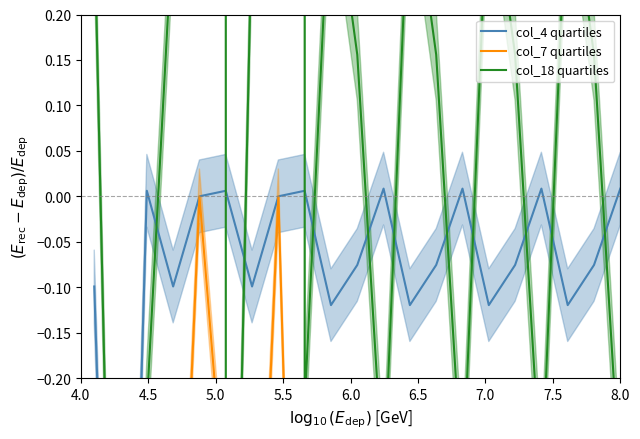

True or false: col_18 quartiles and col_7 quartiles intersect in this chart.

True